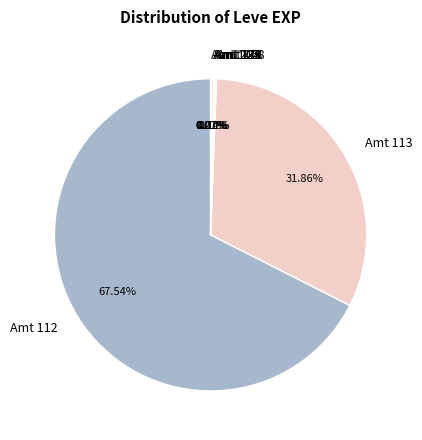

Is there a majority slice in this chart?

Yes